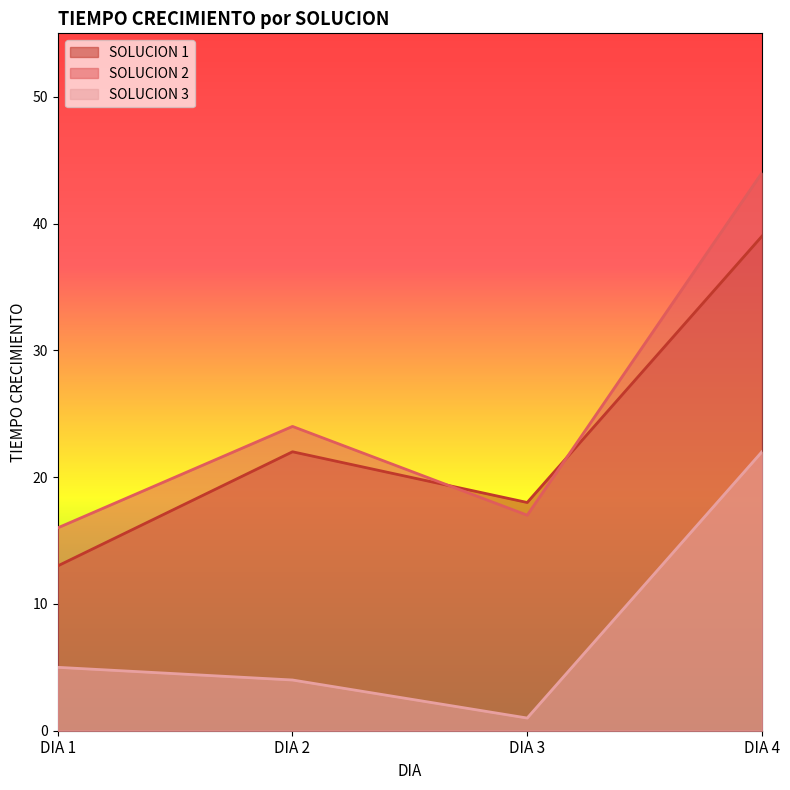

How many data points in SOLUCION 3 are less than 5?

2